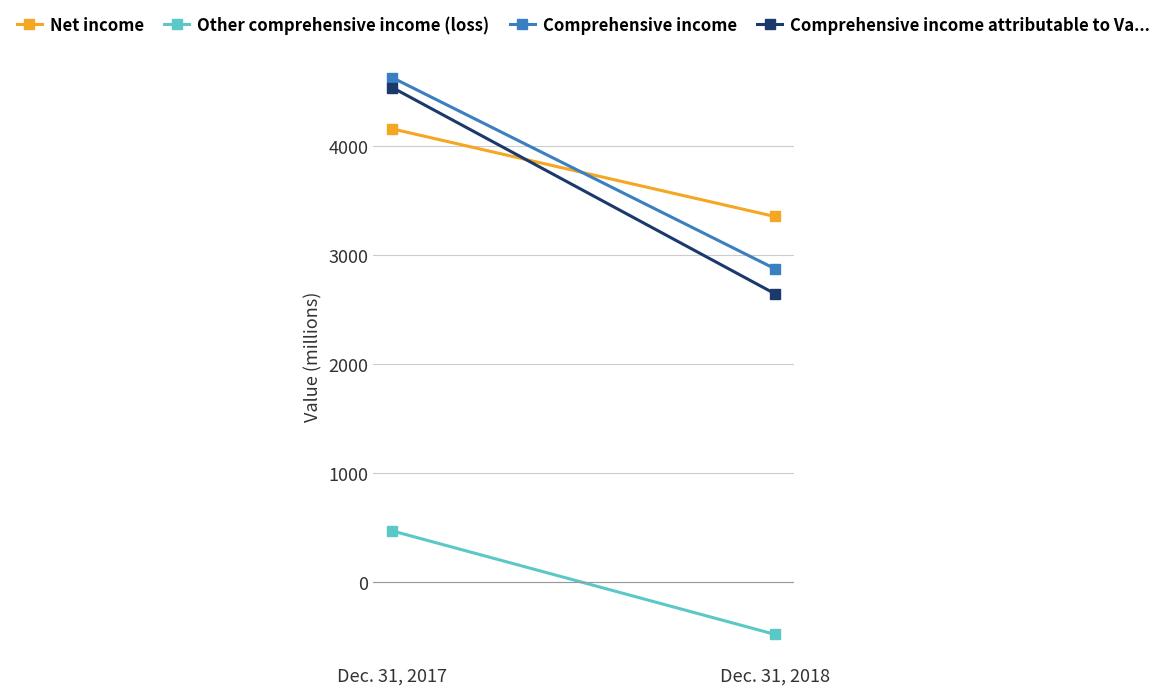

What value does the Comprehensive income series have at Dec. 31, 2017, to the nearest 100?

4600